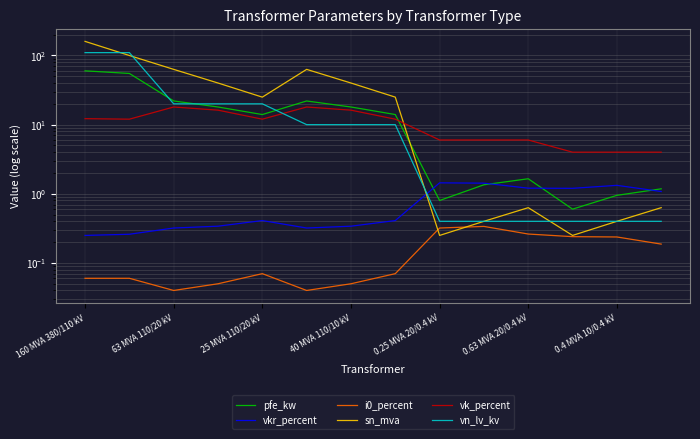

Which series ends up on top after the final intersection of vkr_percent and pfe_kw?

pfe_kw